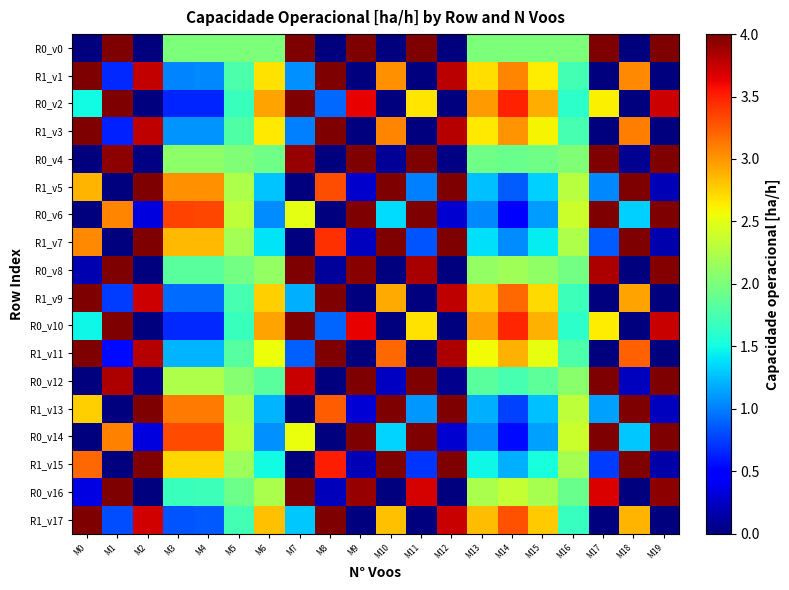

Which category has the highest value across all series?

M1